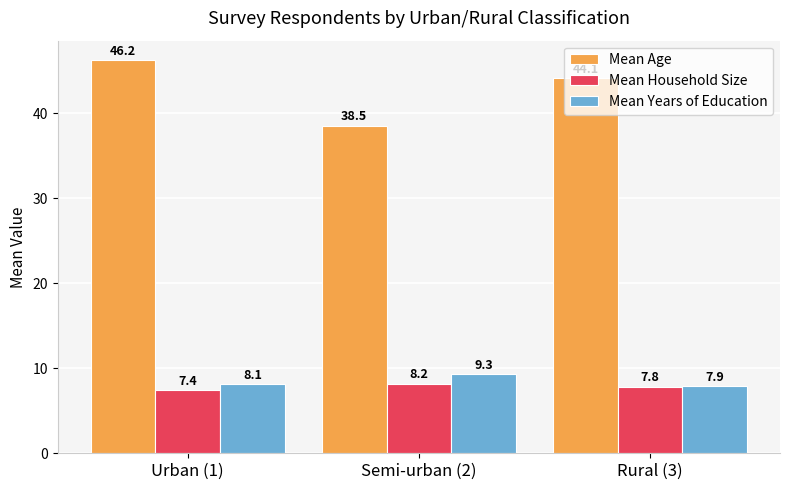

Which series has the largest total across all categories?

Mean Age